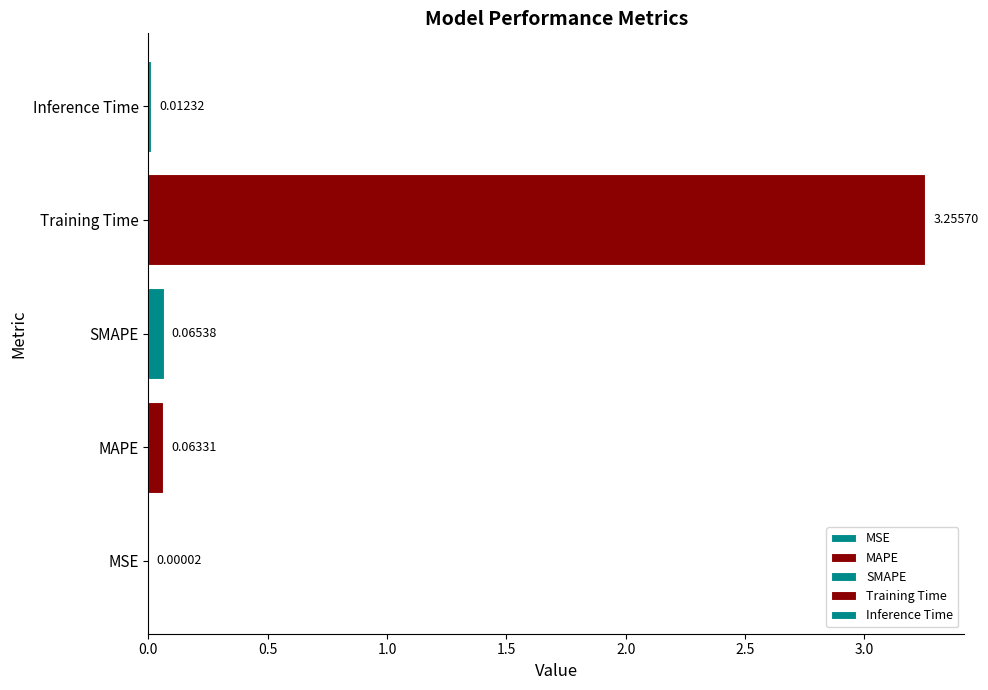

What is the sum of all values?

3.4